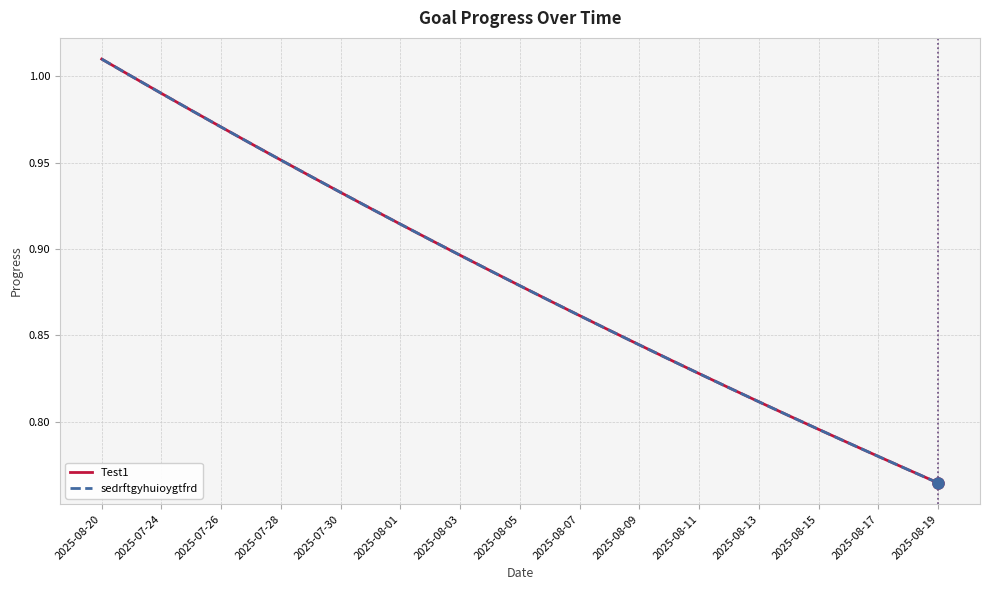

Does the chart have visible grid lines?

Yes